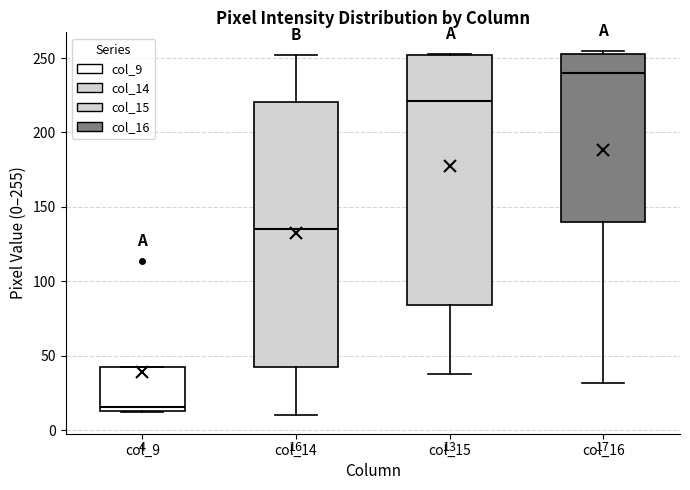

Which box is the tallest, from its lower edge to its upper edge?

col_14